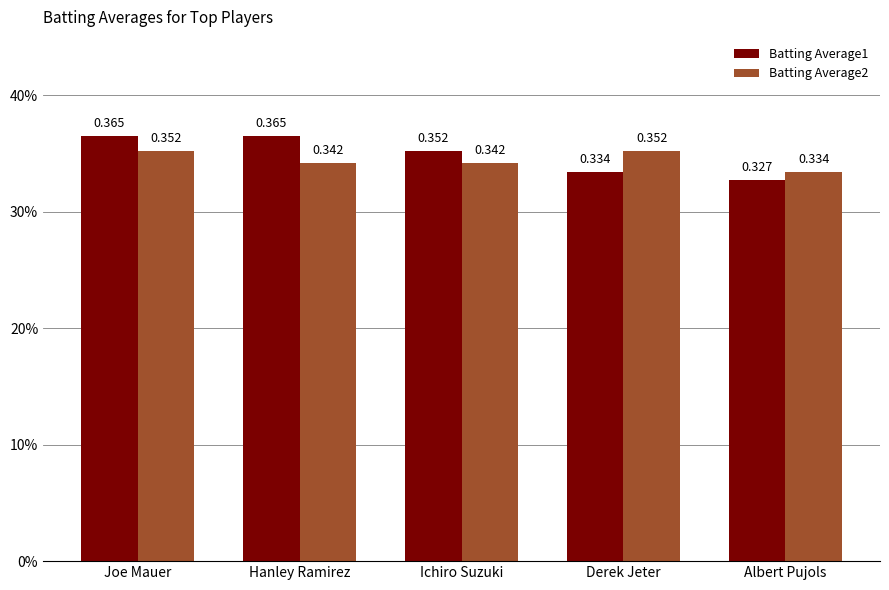

Does the chart contain any negative values?

No